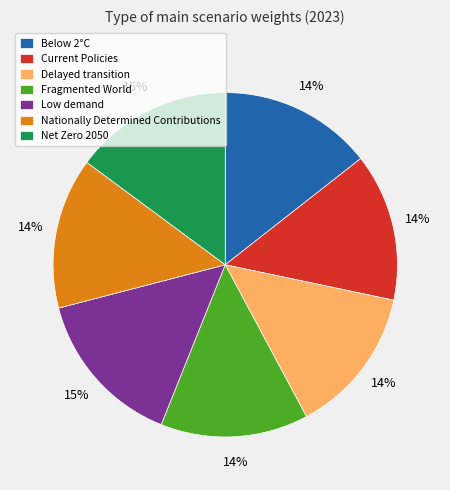

To the nearest percent, what portion does Net Zero 2050 represent?

15%